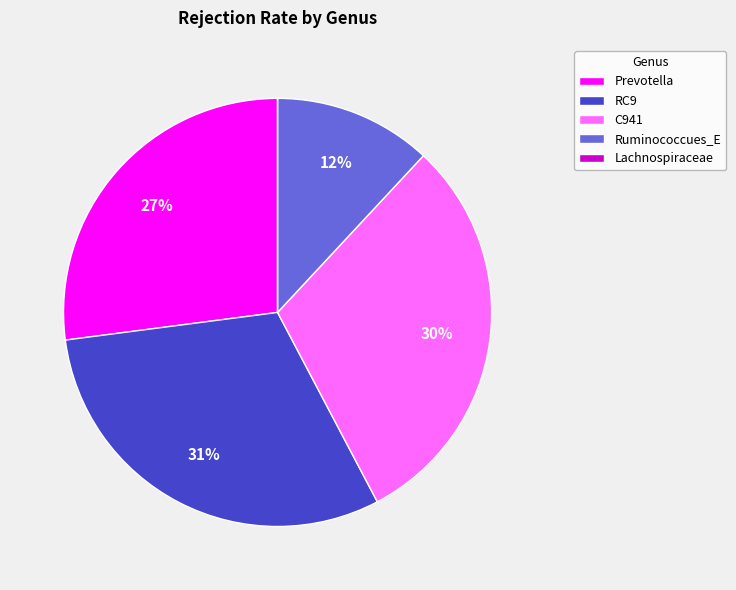

To the nearest percent, what percentage of the pie is Prevotella?

27%